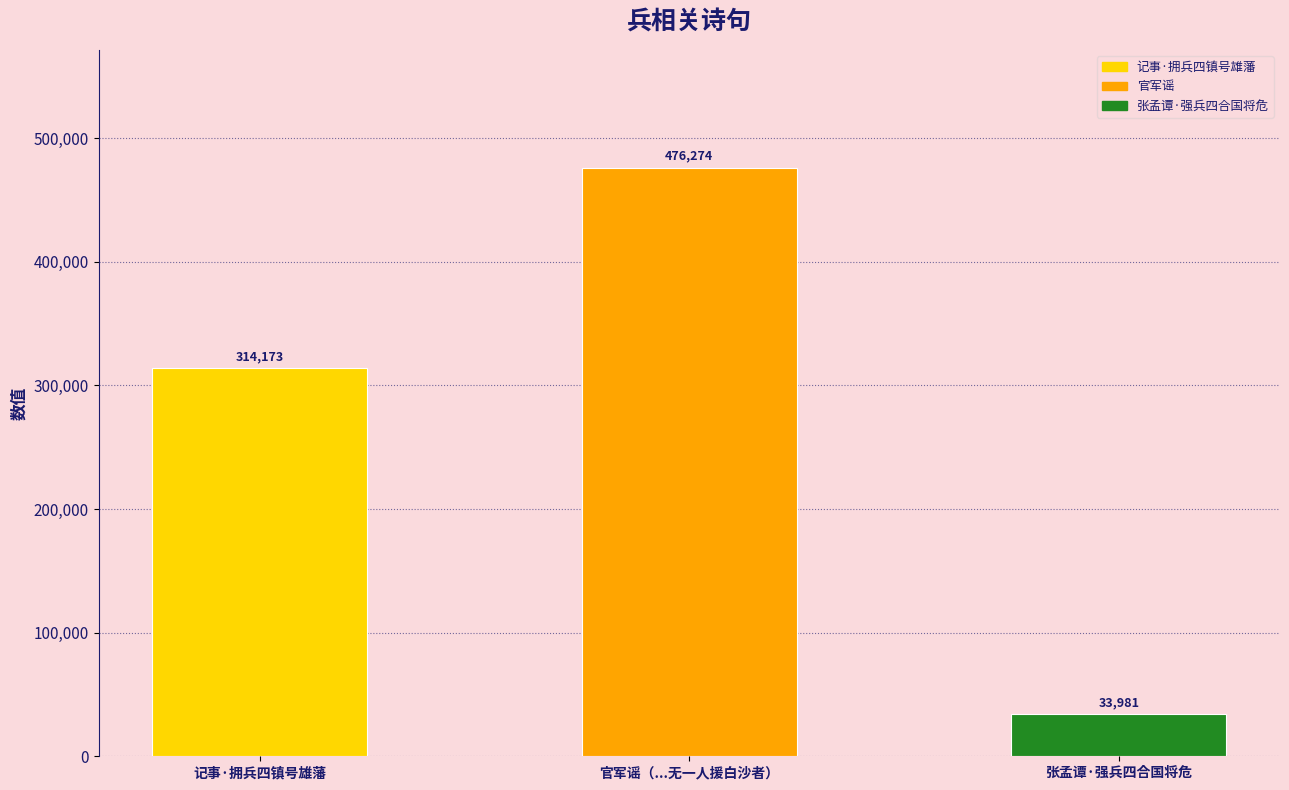

What is the label of the 3rd bar from the right?

记事·拥兵四镇号雄藩